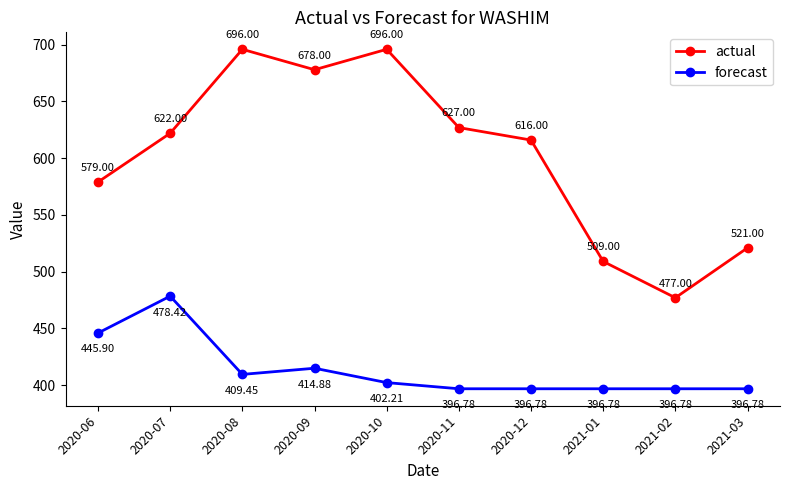

True or false: forecast has more than 0 points higher than both neighbors.

True